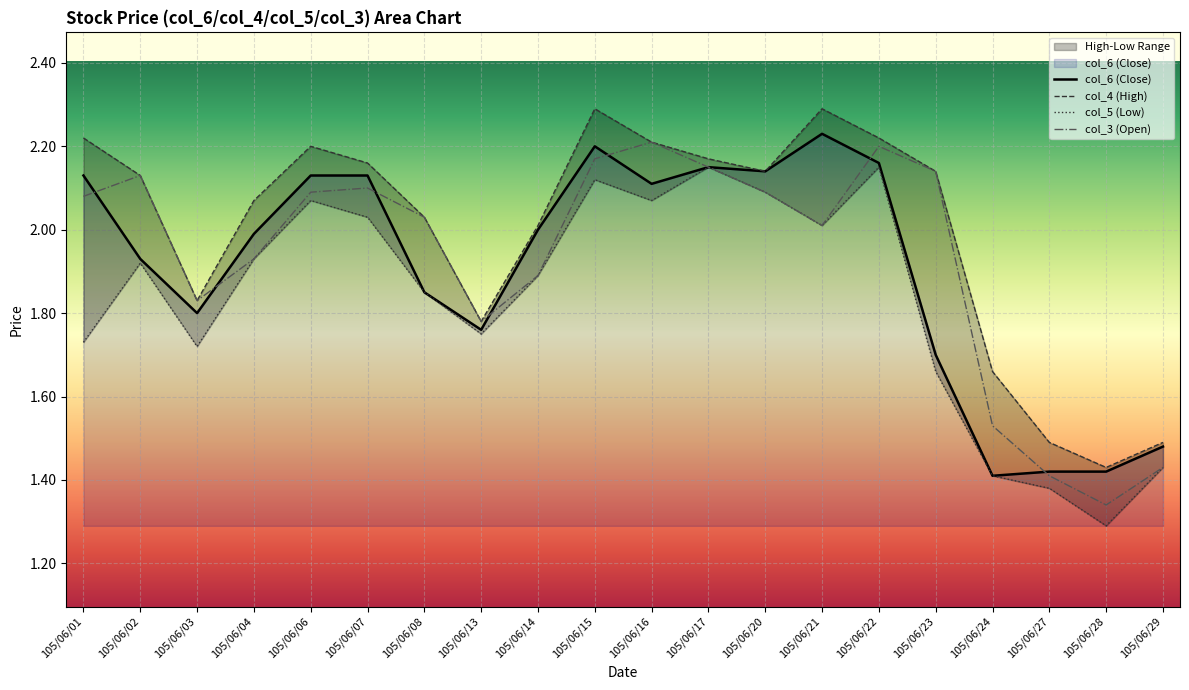

True or false: col_3 (Open) has a value of 2.1 at 105/06/01.

True